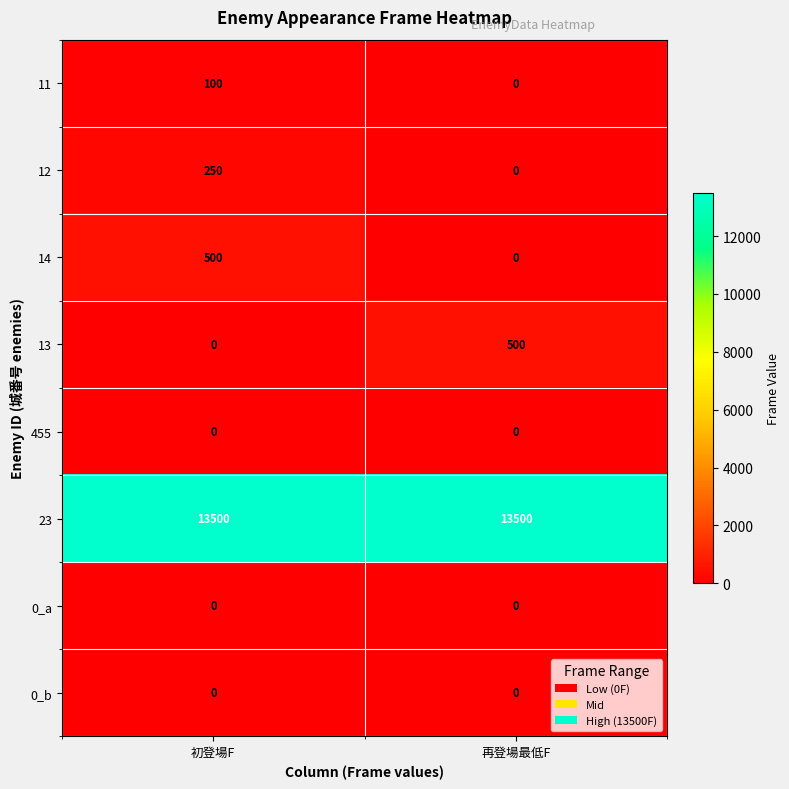

Reading left to right, list all the values displayed in this chart.

11: 初登場F=100	再登場最低F=0
12: 初登場F=250	再登場最低F=0
14: 初登場F=500	再登場最低F=0
13: 初登場F=0	再登場最低F=500
455: 初登場F=0	再登場最低F=0
23: 初登場F=13500	再登場最低F=13500
0_a: 初登場F=0	再登場最低F=0
0_b: 初登場F=0	再登場最低F=0